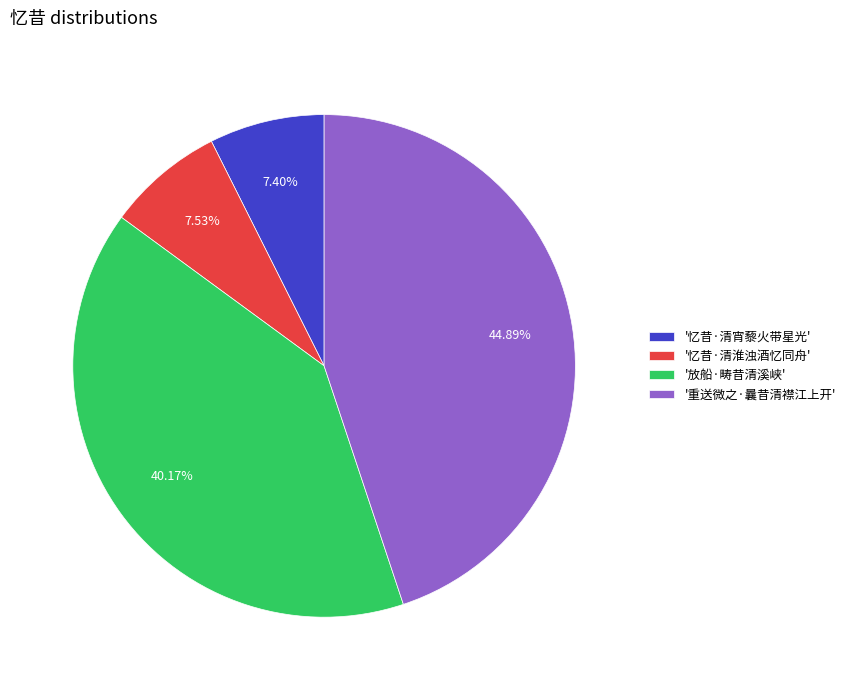

Is '忆昔·清淮浊酒忆同舟' the majority of the pie?

No